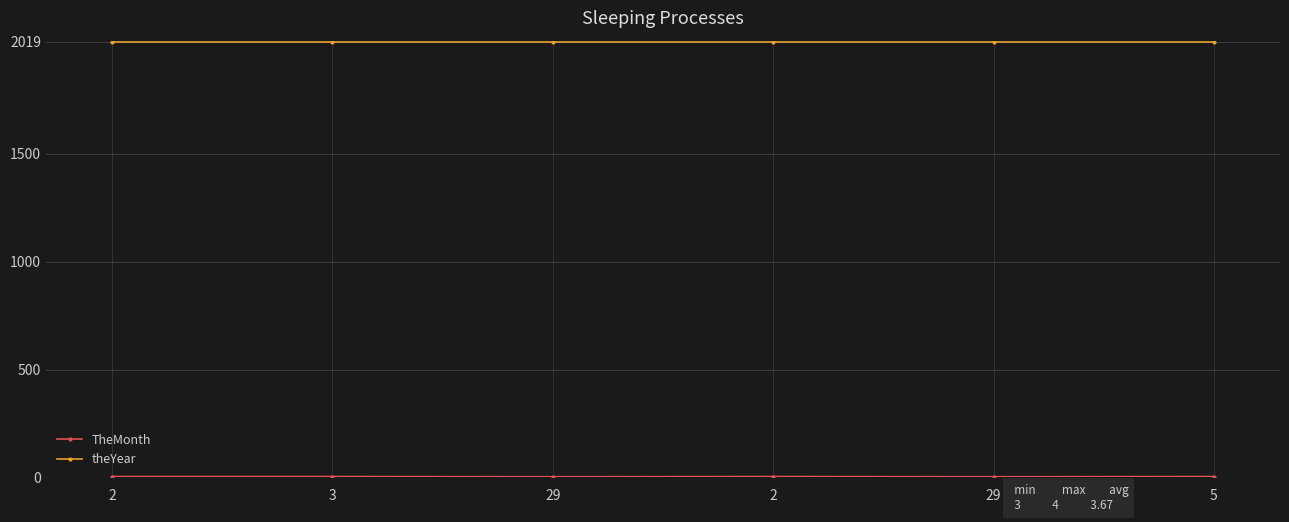

Count the number of categories in the chart.

6